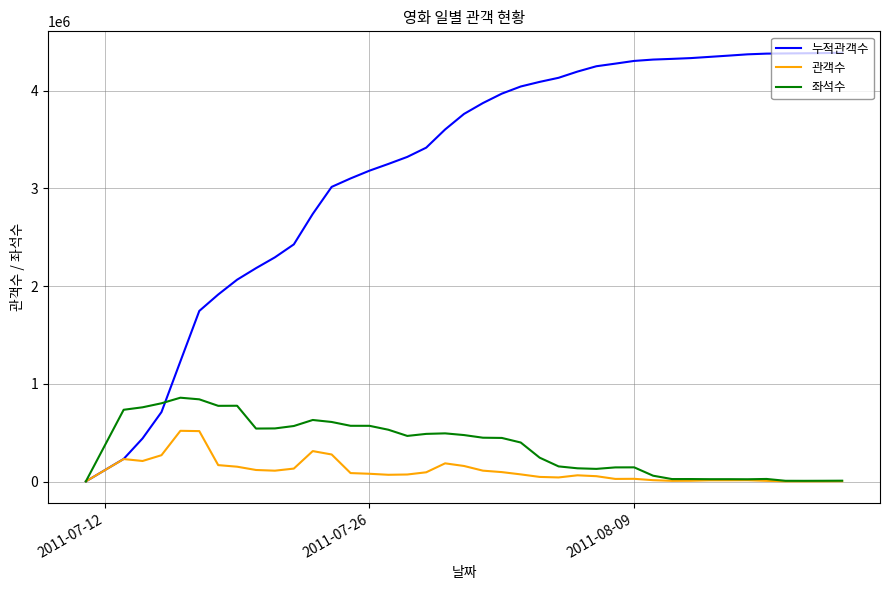

What is the maximum value for 관객수?

518976